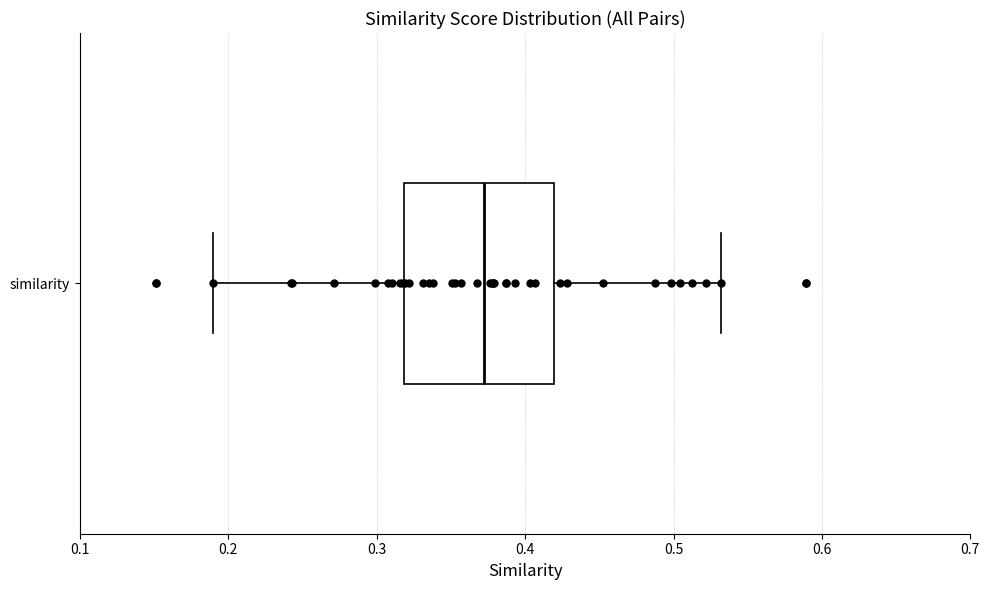

Where does the median line of the box for similarity sit on the x-axis? The values are not printed on the chart, so give them approximately, as read against the axis.

0.37